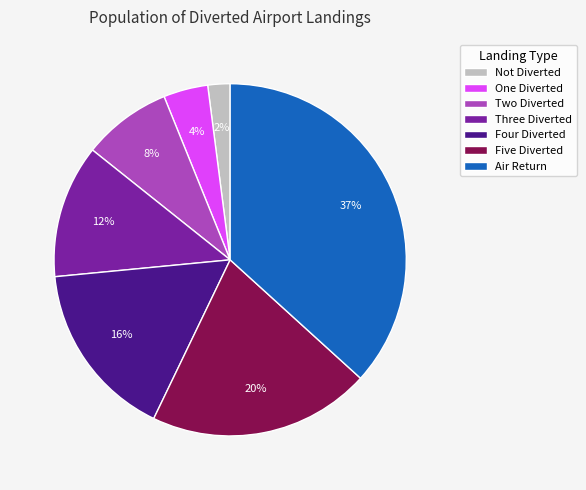

Which slice is the largest?

Air Return